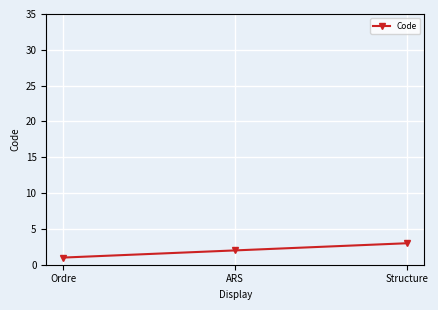

How many lines are shown in the chart?

1